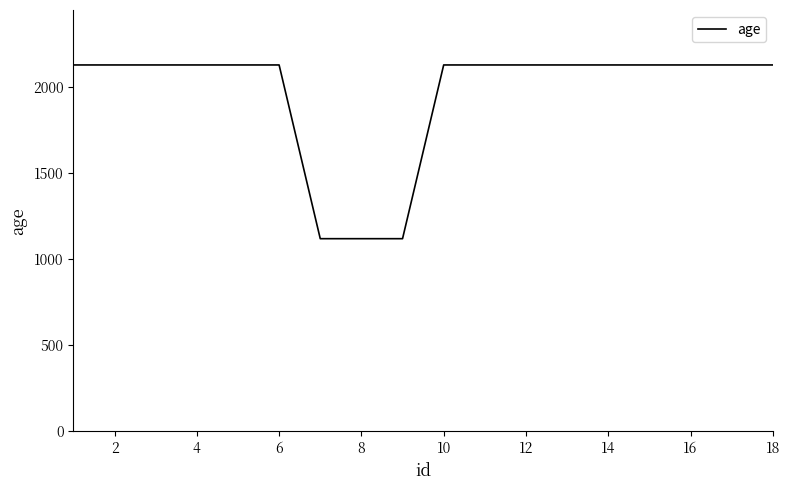

What is the minimum value shown in the chart?

1120